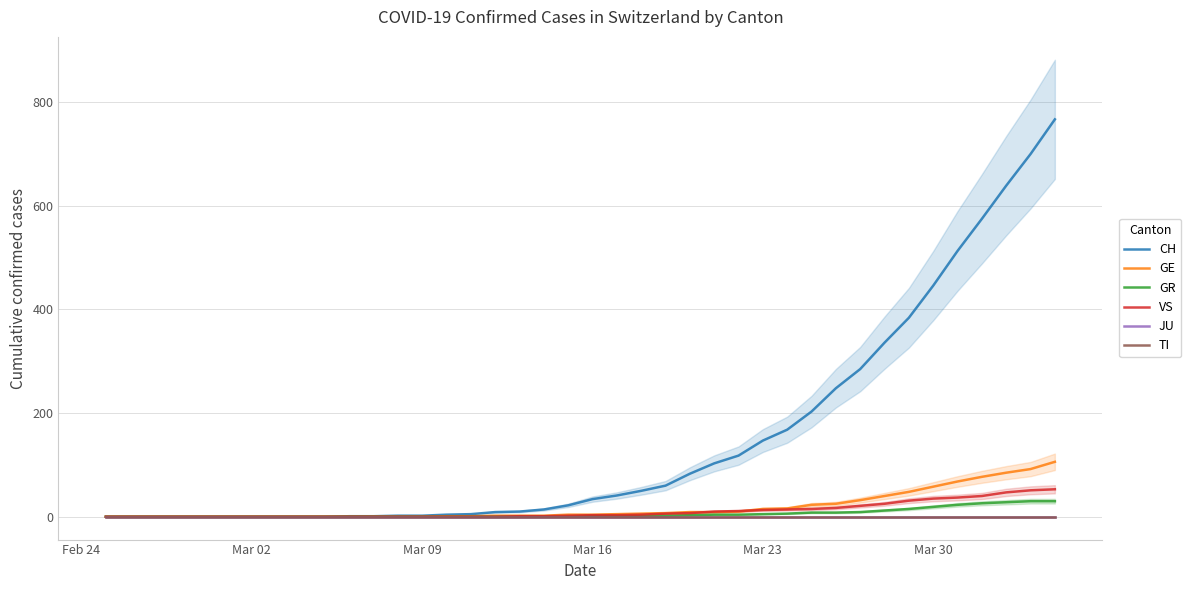

What is the average value of the CH series?

149